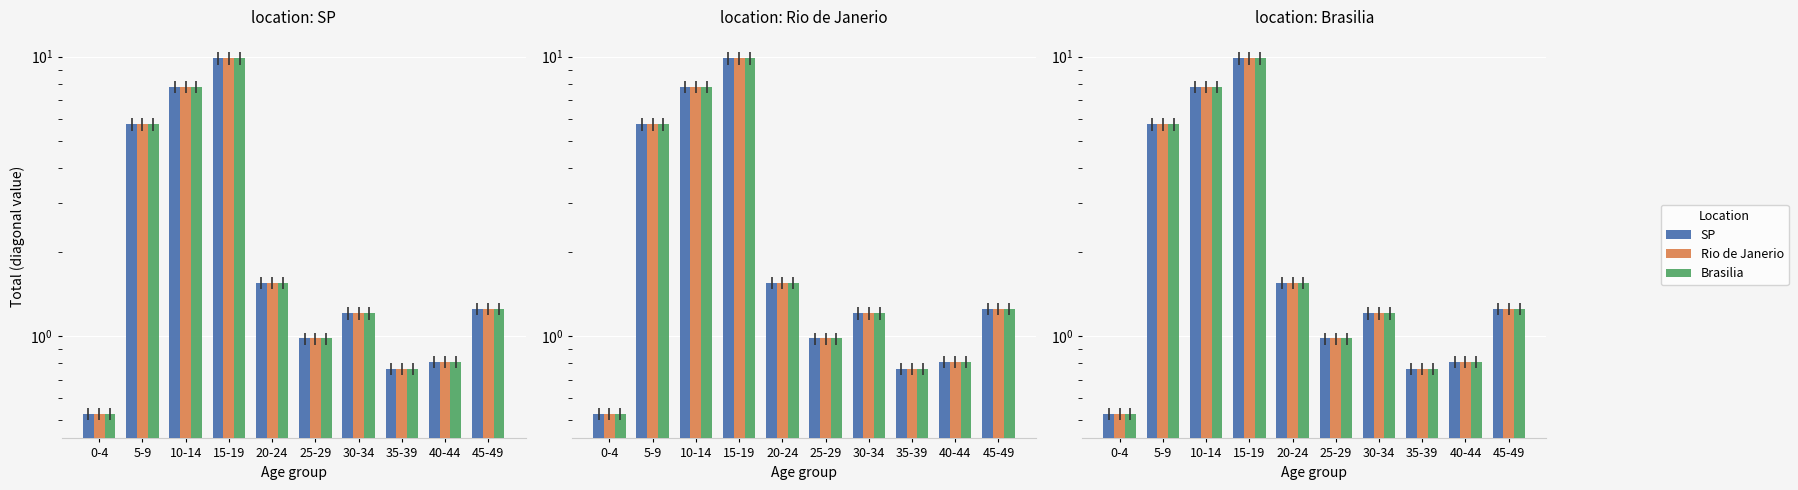

What are all the series names shown in the legend?

SP, Rio de Janerio, Brasilia